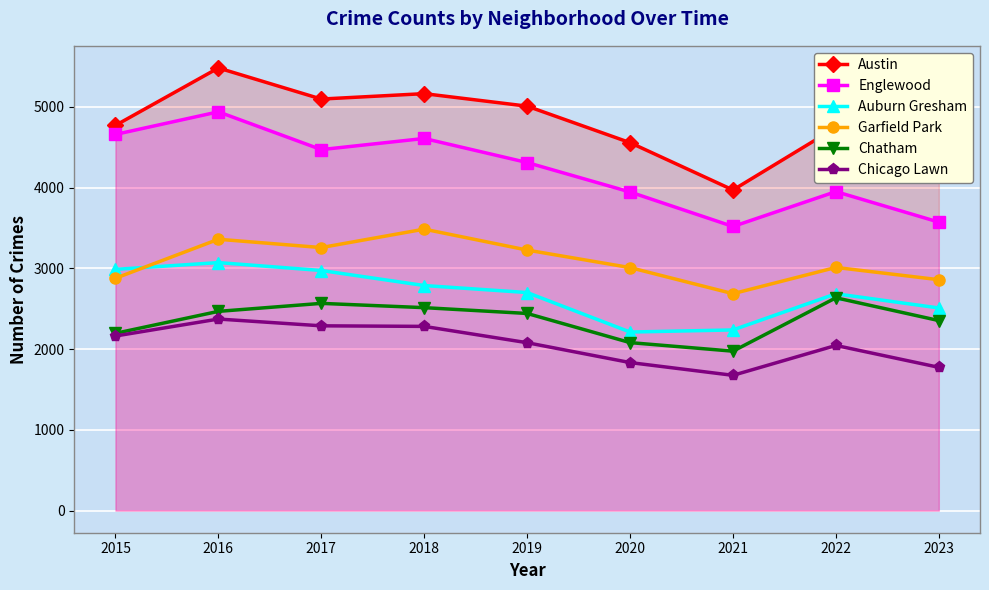

Where is Chicago Lawn nearest to the value 2023?

2022